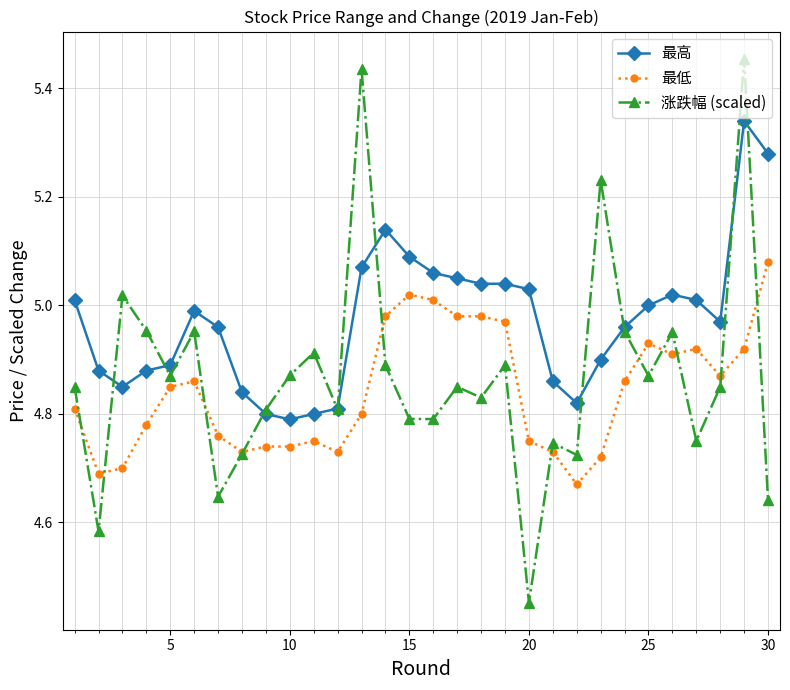

Which series has the widest spread of values?

涨跌幅 (scaled)